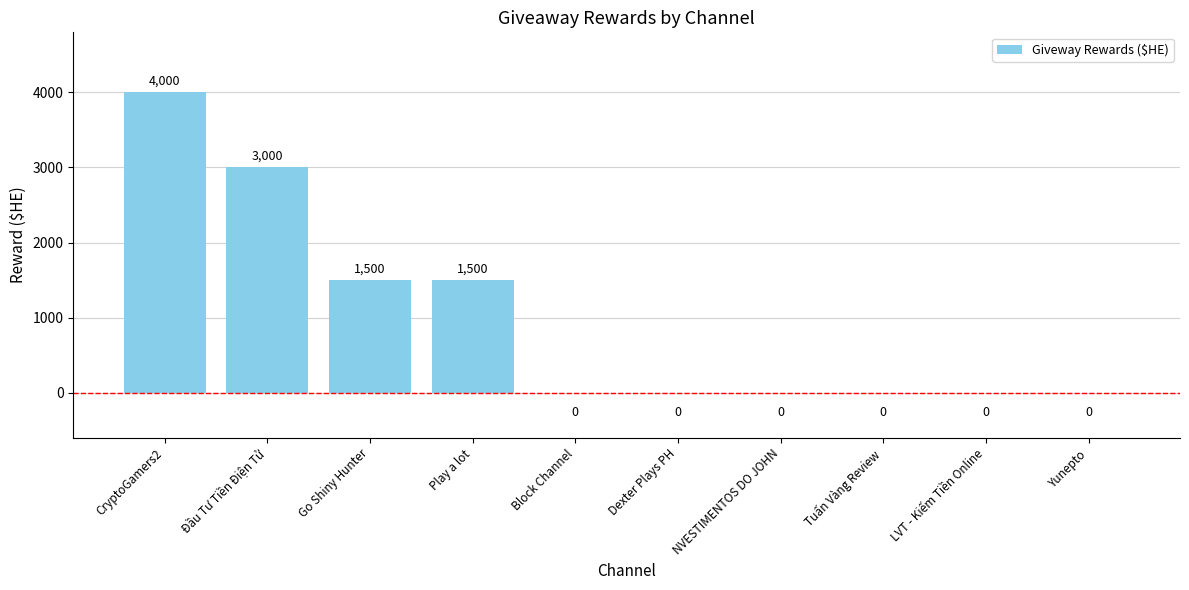

True or false: the data shows -2331 at LVT - Kiếm Tiền Online.

False